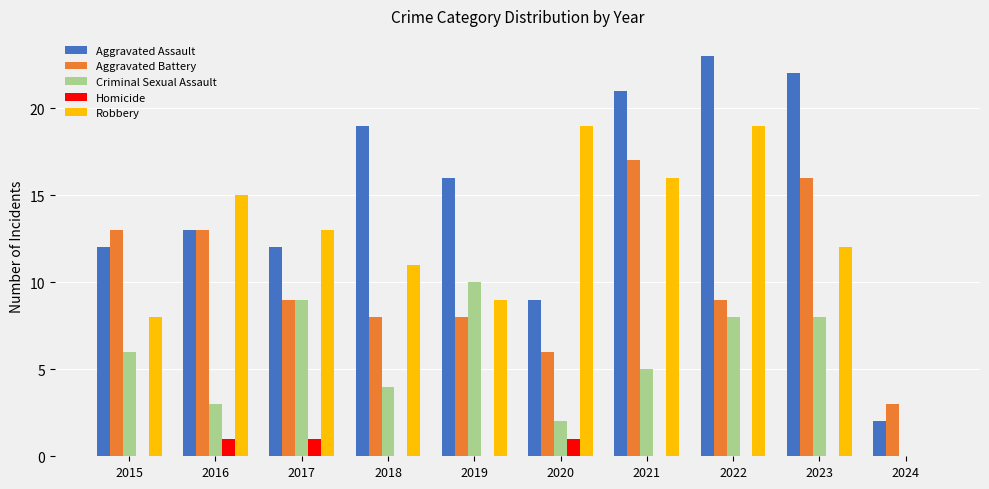

What is the average value of the Aggravated Battery series?

10